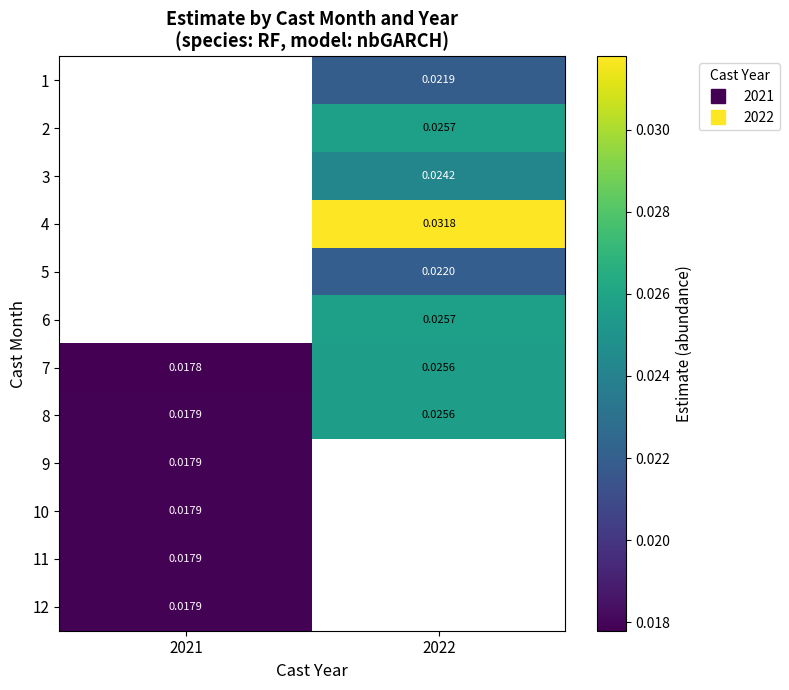

Which series has the largest total across all categories?

8